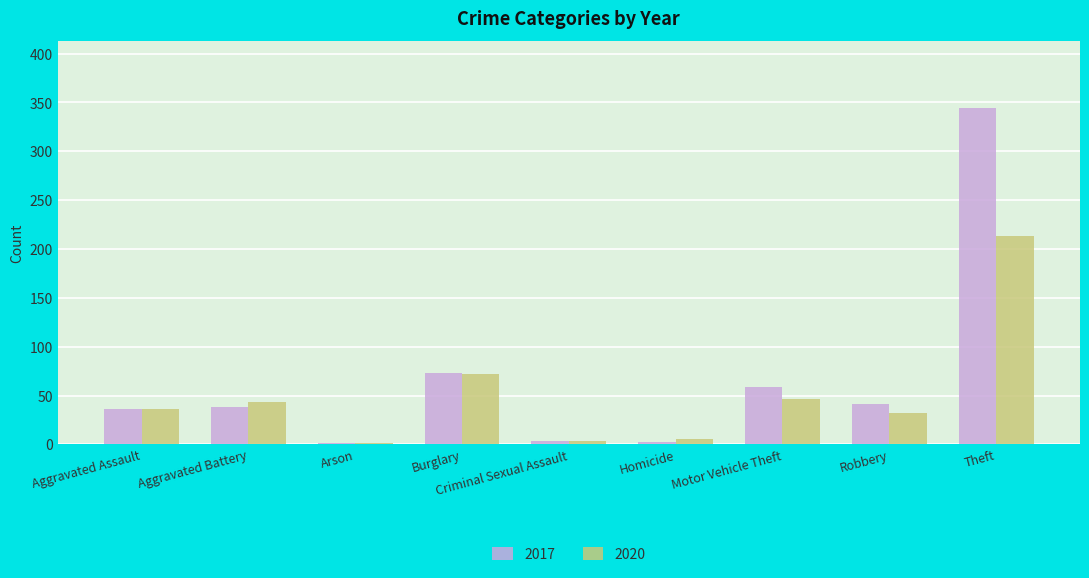

What is the spread (max minus min) of values at Aggravated Battery?

5